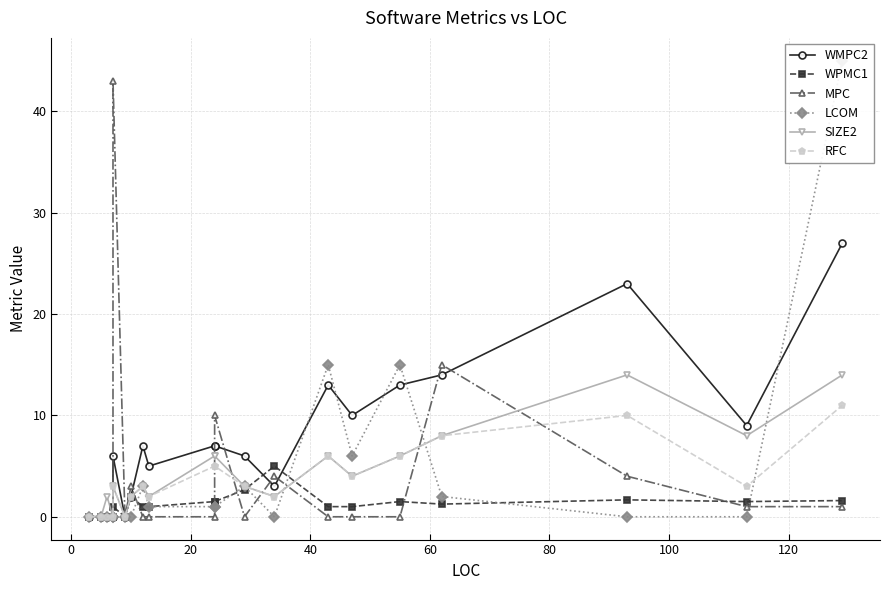

What are all the series names shown in the legend?

WMPC2, WPMC1, MPC, LCOM, SIZE2, RFC